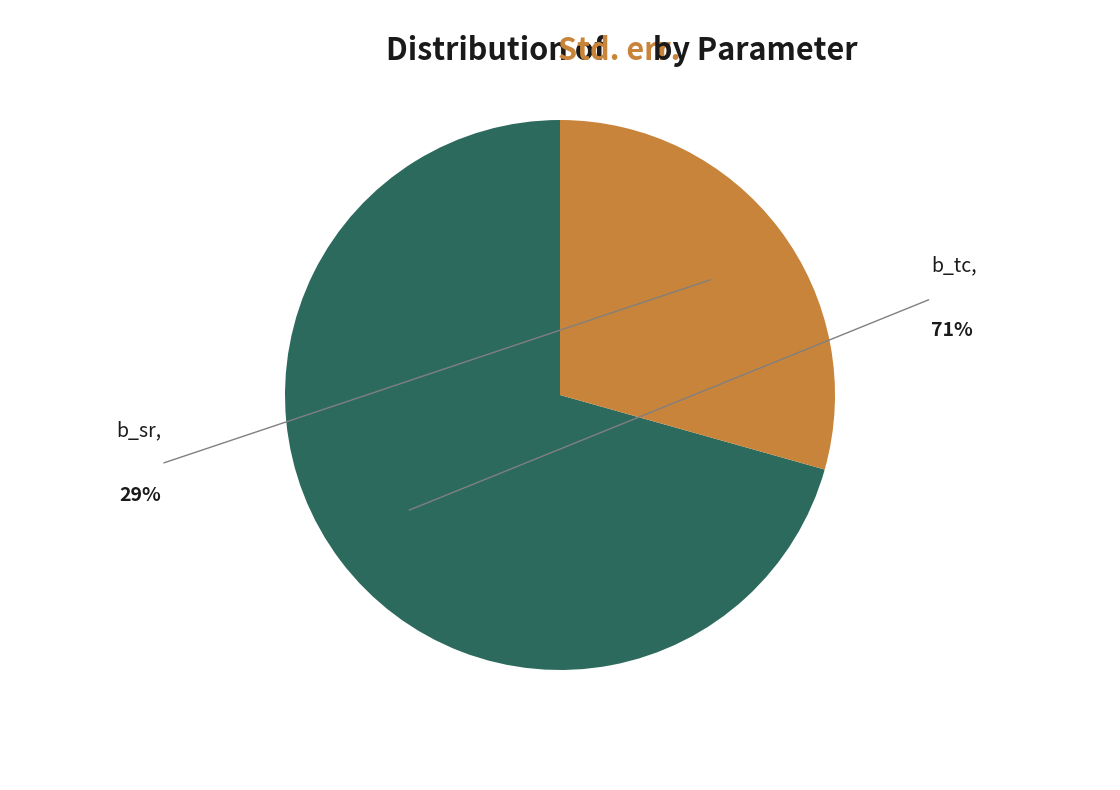

Is the sum of b_sr and b_tc greater than half?

Yes